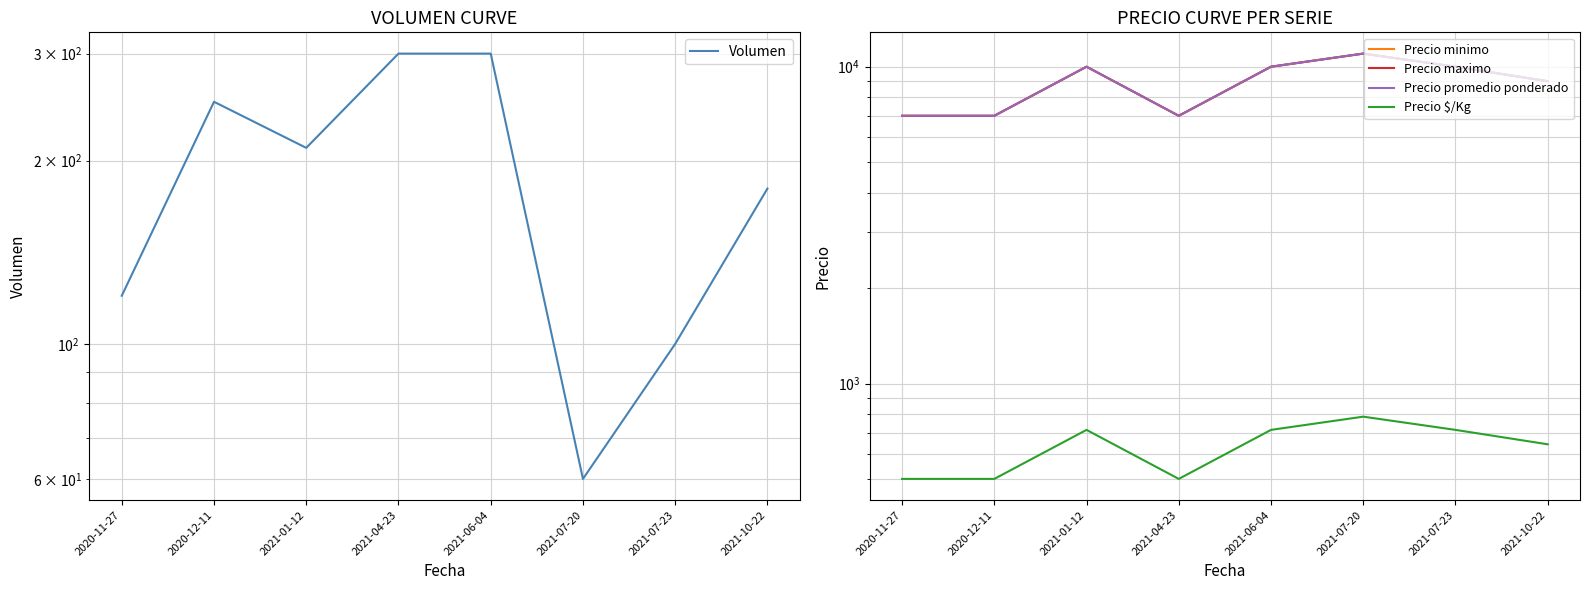

At which label does Precio $/Kg first exceed 714?

2021-07-20